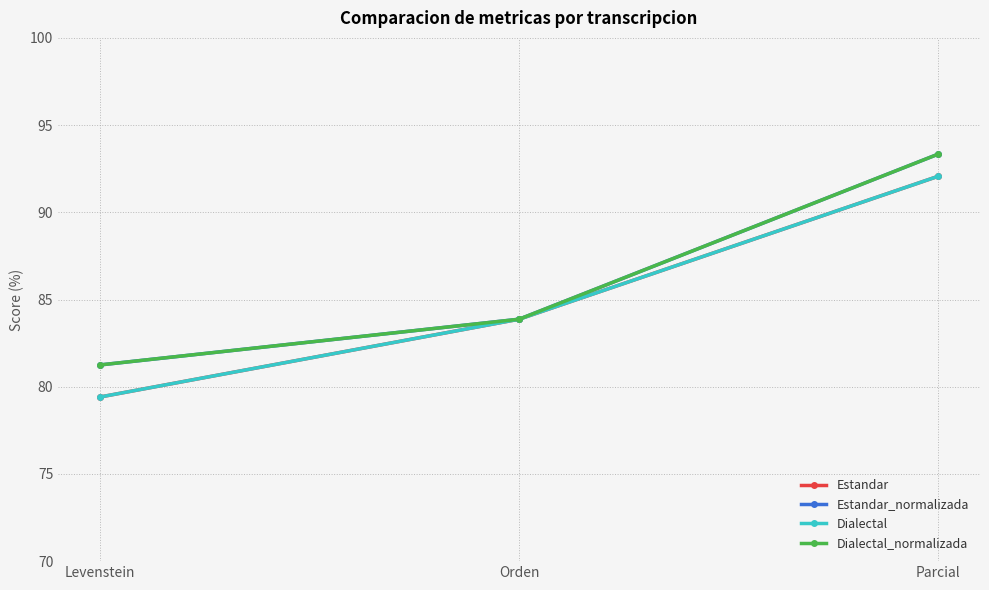

What is the value of the Dialectal_normalizada point at the 2nd from the left?

83.9